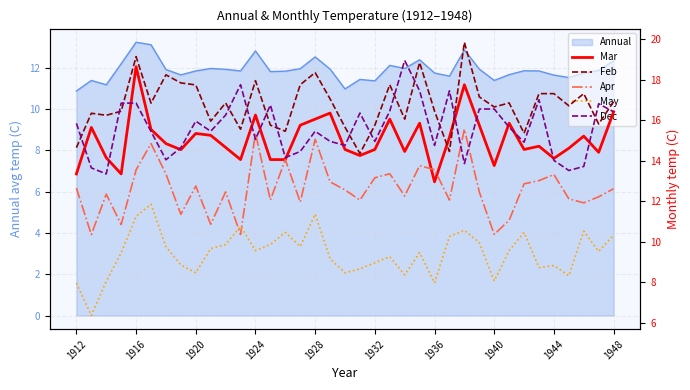

At how many categories does at least one series exceed 11?

37